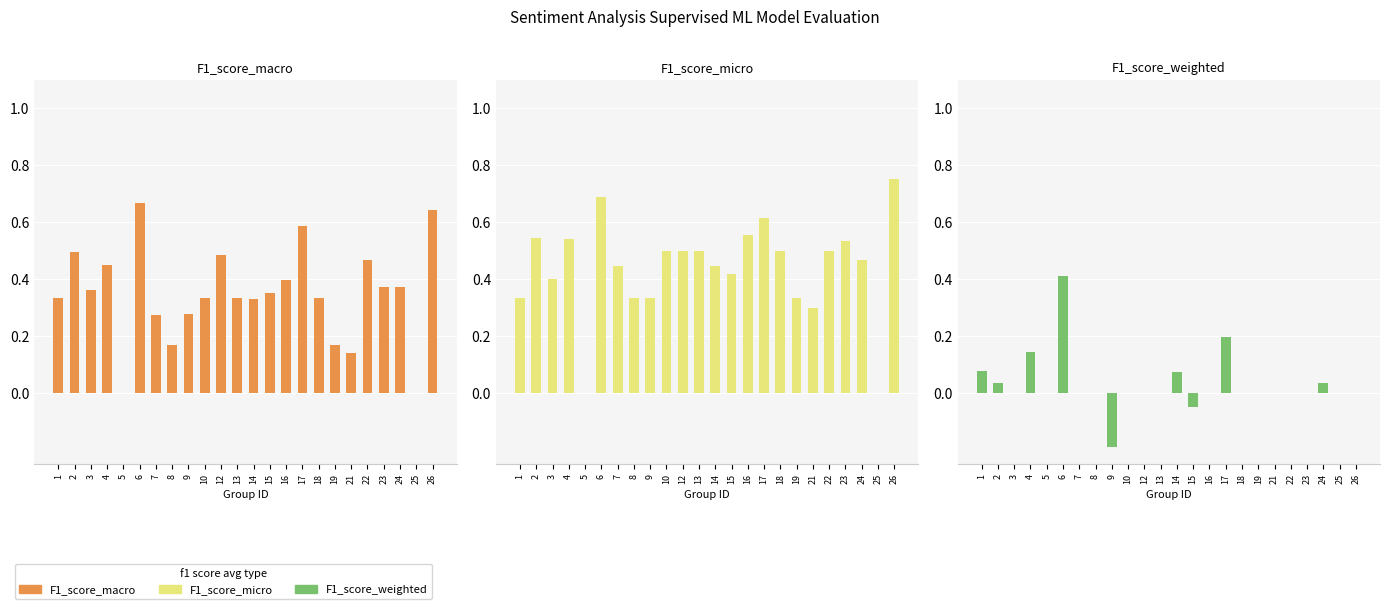

What are all the series names shown in the legend?

F1_score_macro, F1_score_micro, F1_score_weighted